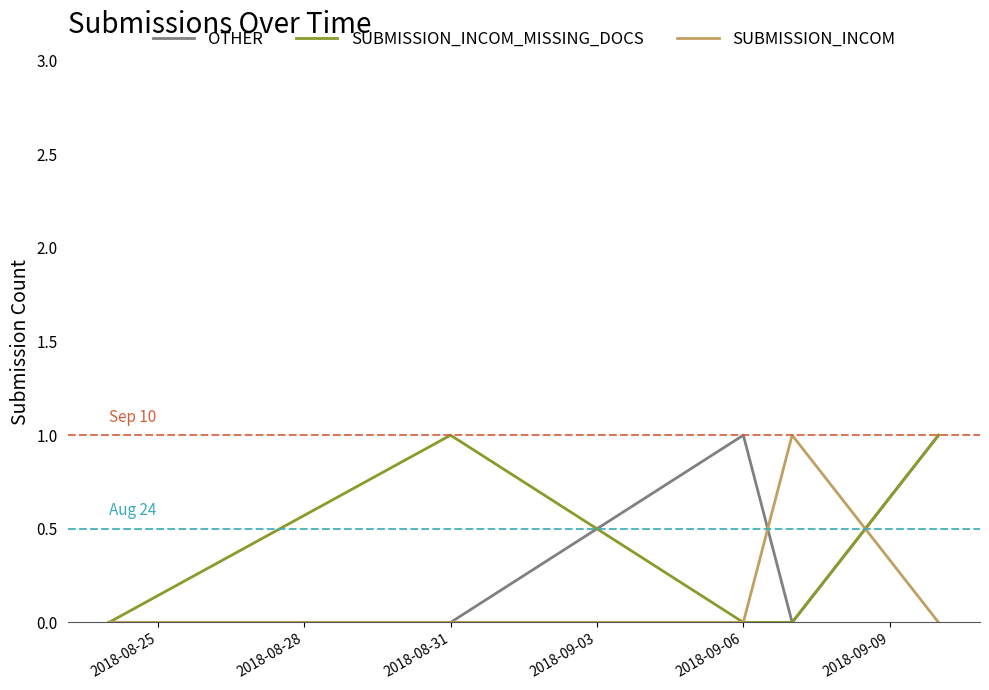

What are all the series names shown in the legend?

OTHER, SUBMISSION_INCOM_MISSING_DOCS, SUBMISSION_INCOM